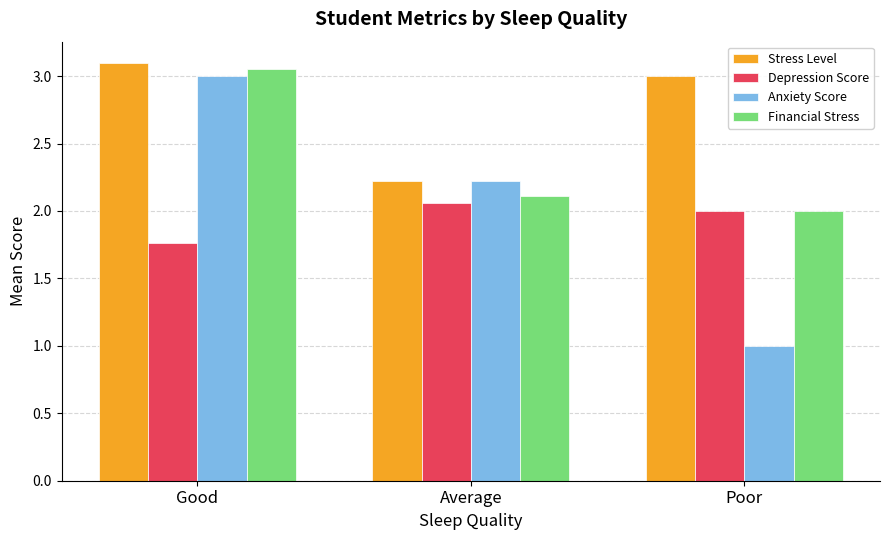

True or false: Depression Score has a value of 0.7 at Average.

False